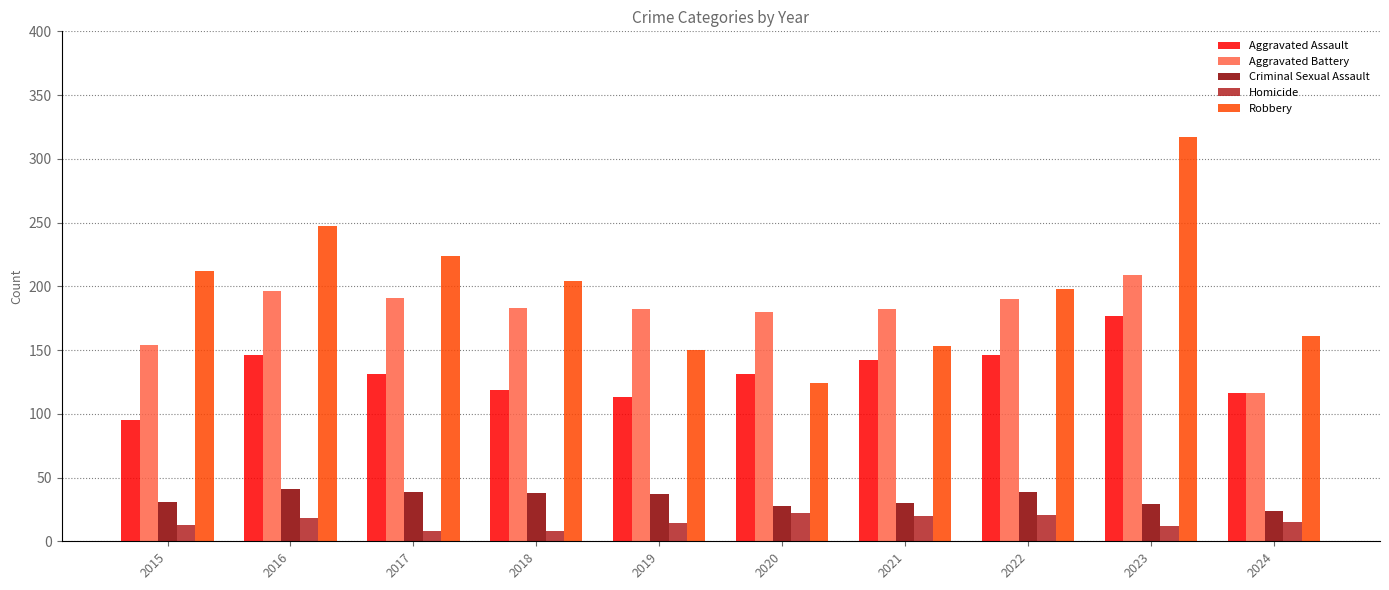

Are the bars horizontal?

No